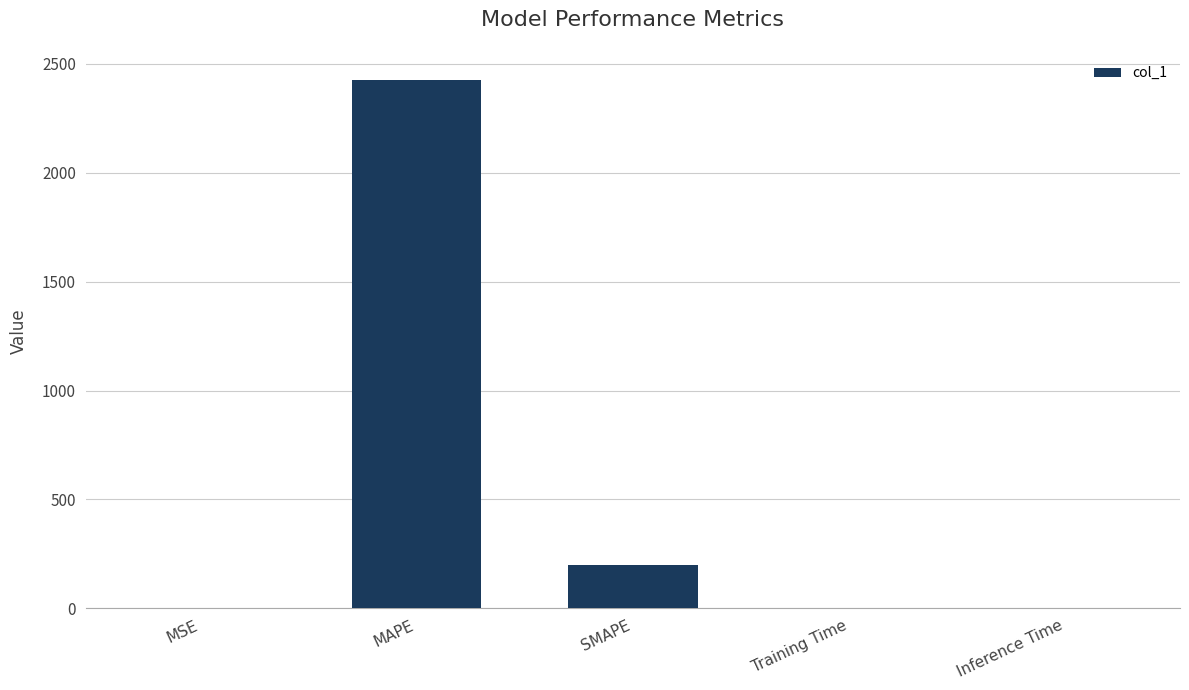

Which category has the highest value across all series?

MAPE